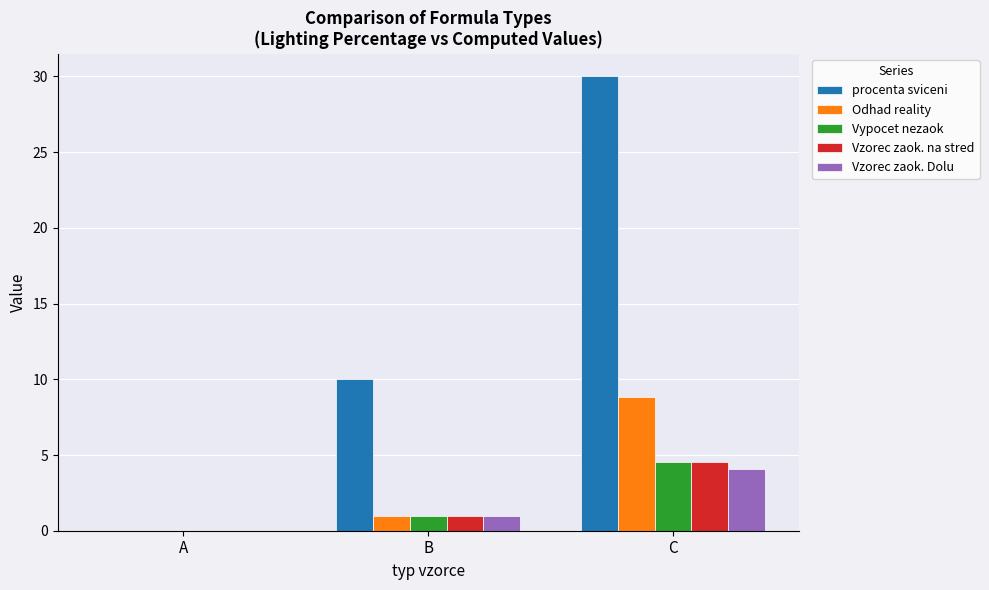

At which category is the sum across all series the highest?

C